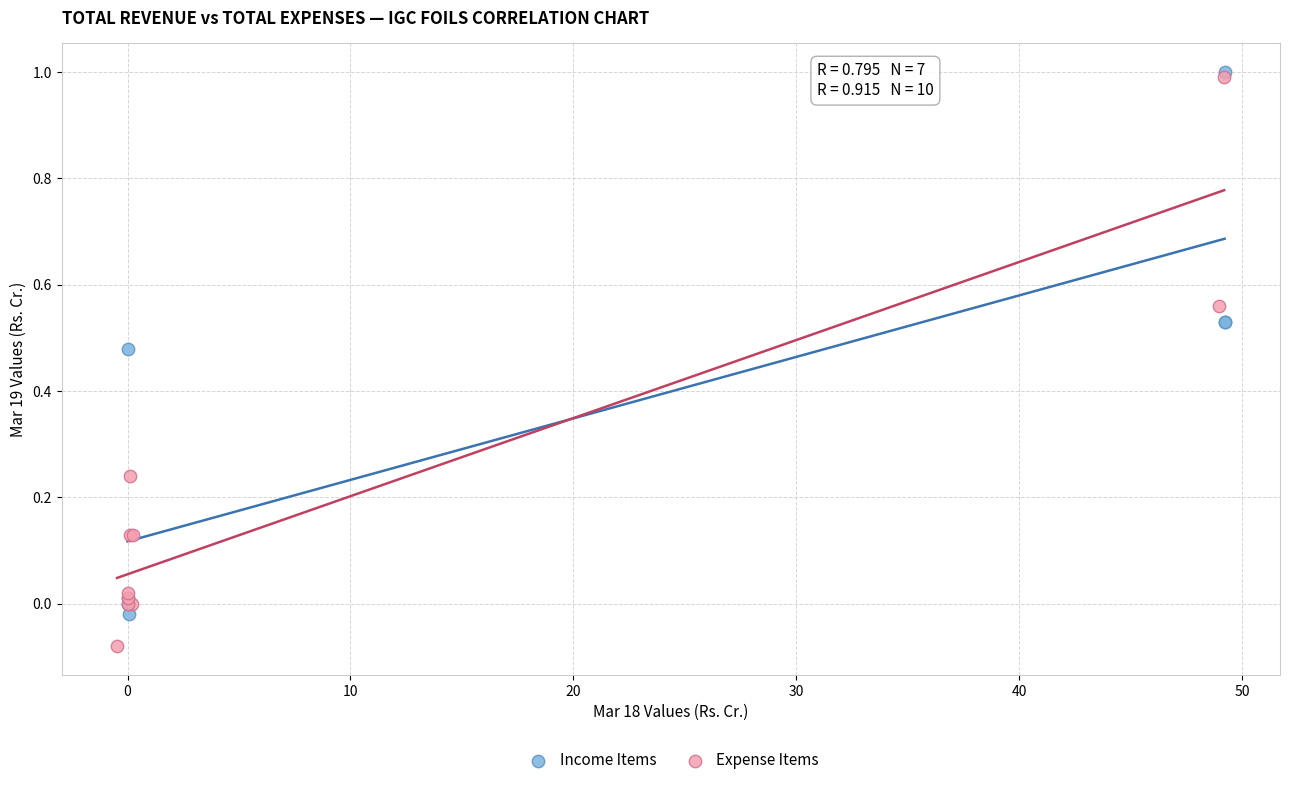

Which series contains the highest Y value?

Income Items